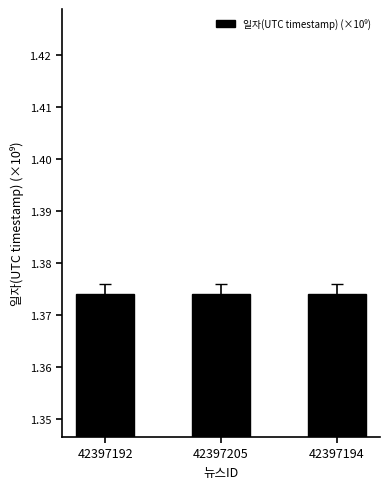

What is the sum of the values at 42397194 and 42397192?

2.7